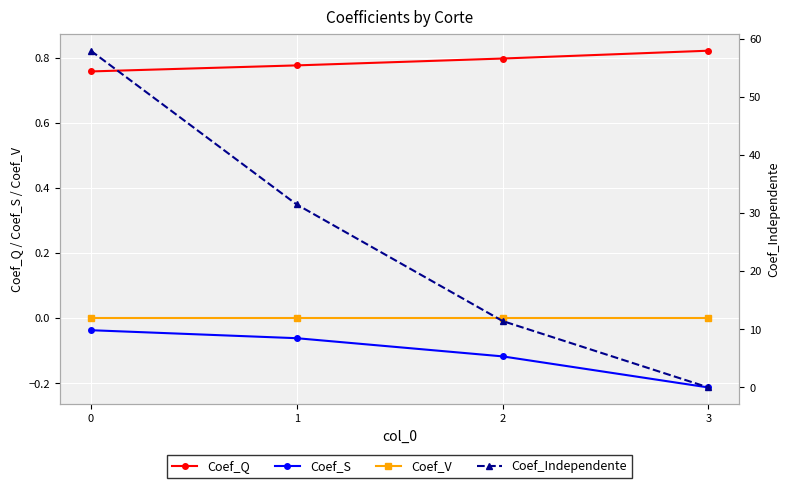

What are all the series names shown in the legend?

Coef_Q, Coef_S, Coef_V, Coef_Independente